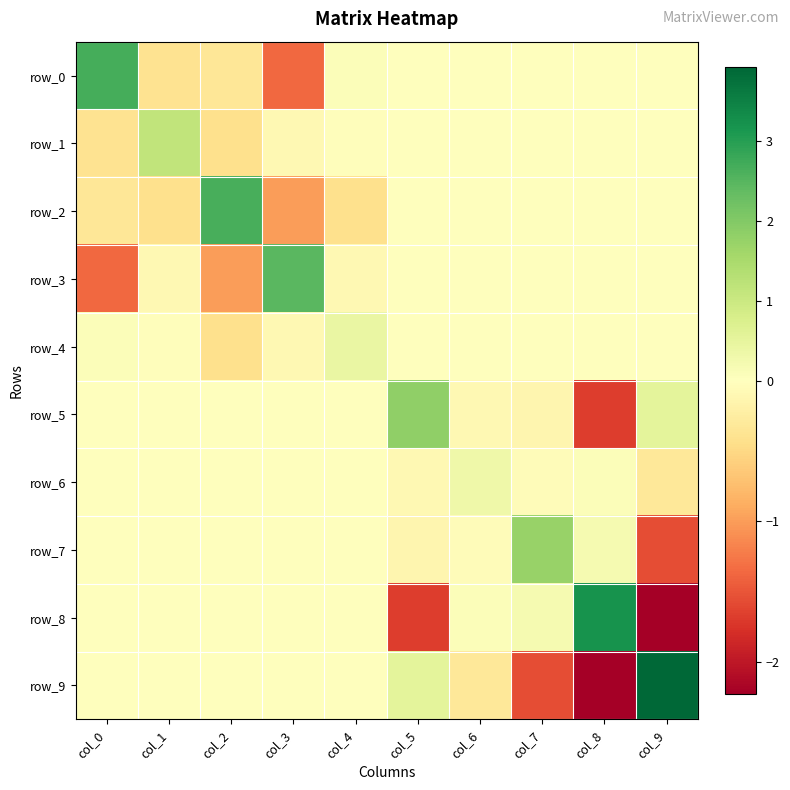

What is the difference between the maximum and minimum values in the row_6 series?

0.6